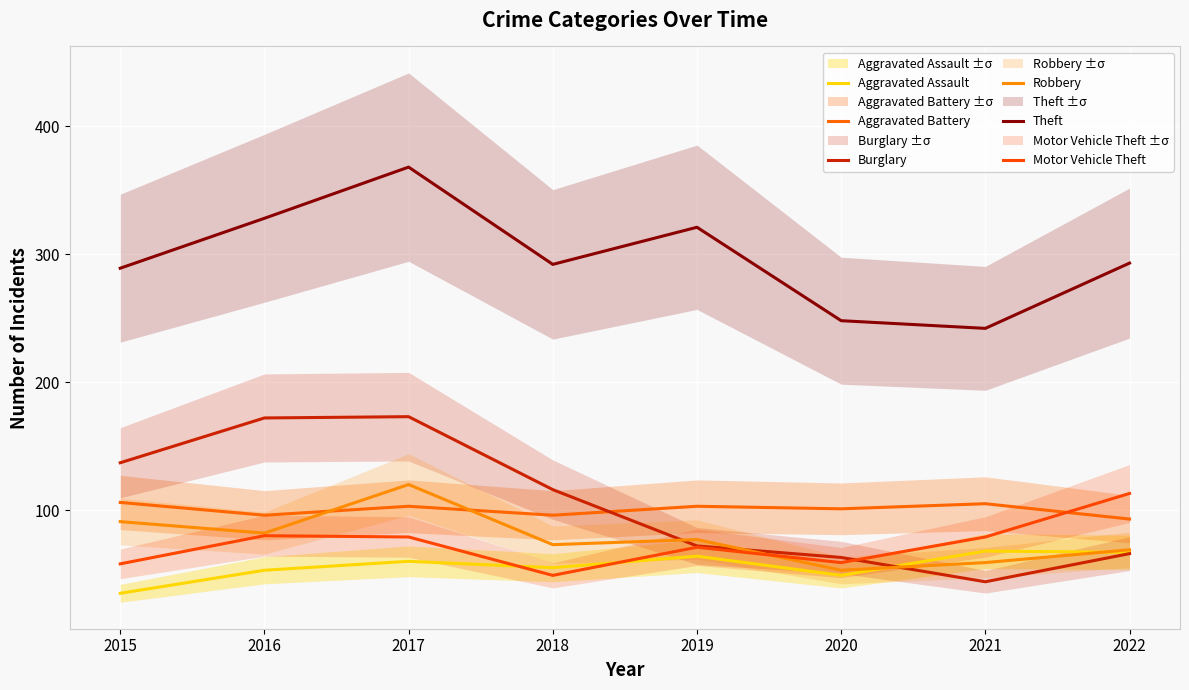

What is the spread (max minus min) of values at 2021?

198